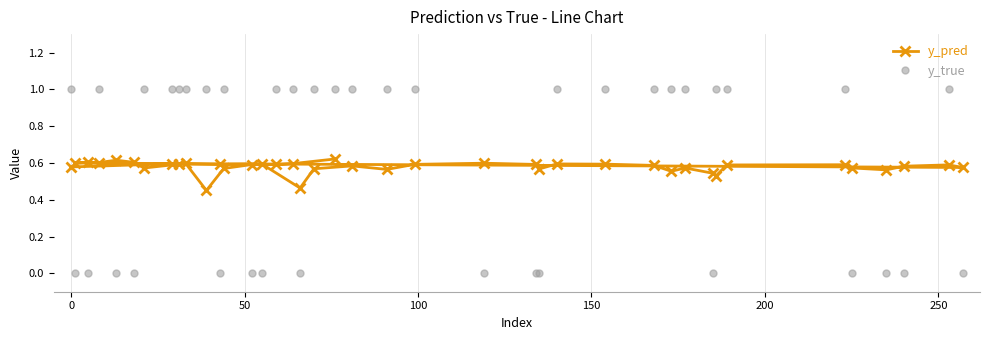

What is the maximum value shown in the chart?

1.0